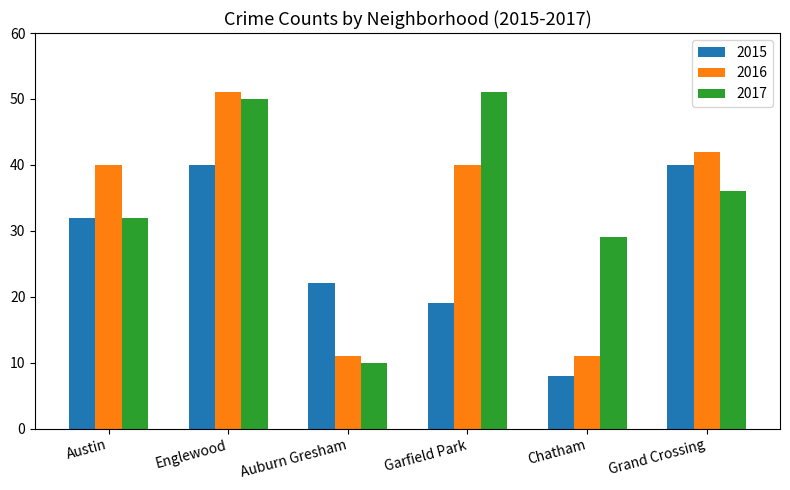

What is the spread (max minus min) of values at Garfield Park?

32